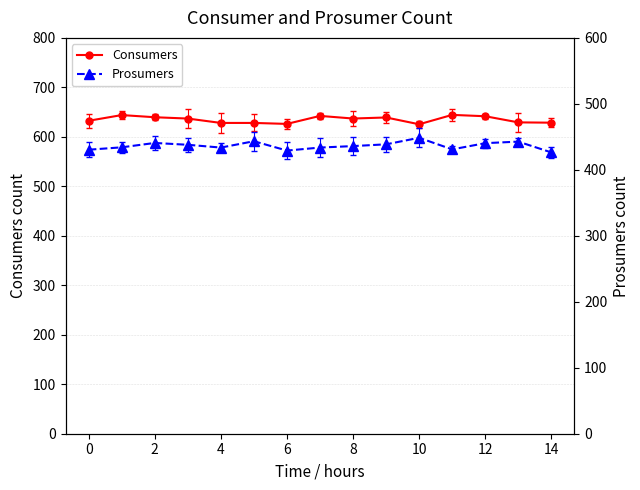

Count the number of data series in this chart.

2